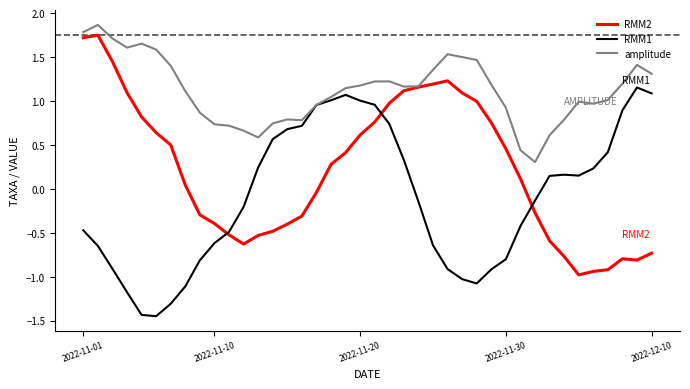

Which series has the largest total across all categories?

amplitude